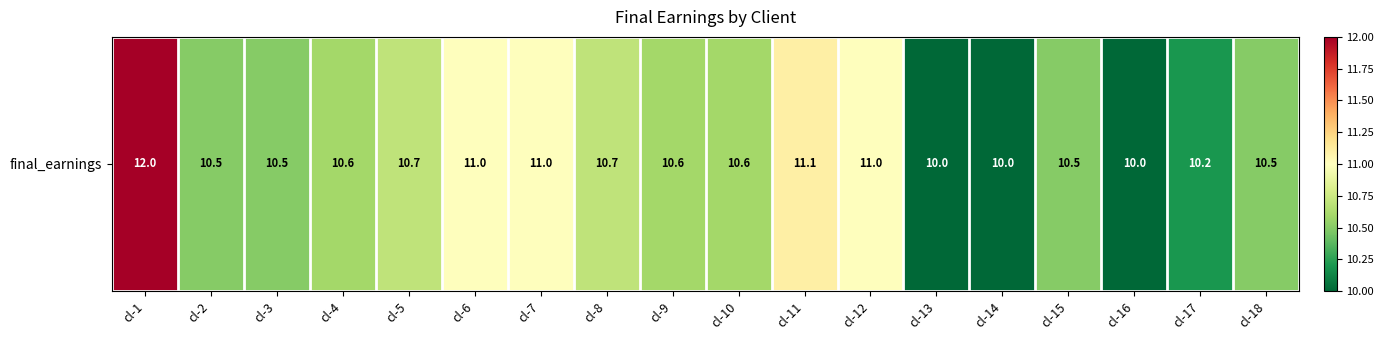

The chart shows a value of 10.7 at cl-5. True or false?

True